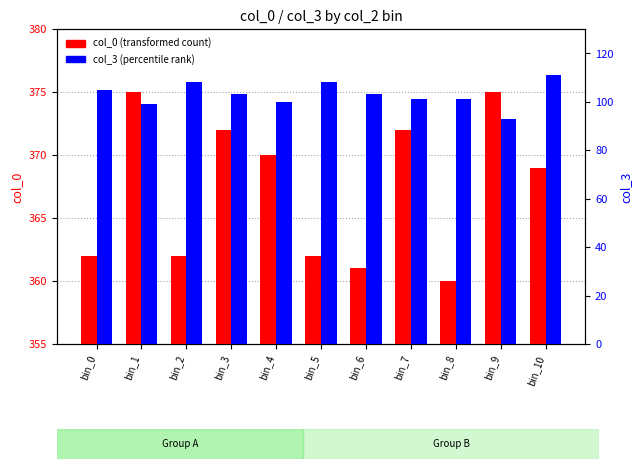

What is the difference between the maximum and minimum values in the col_0 (transformed count) series?

15